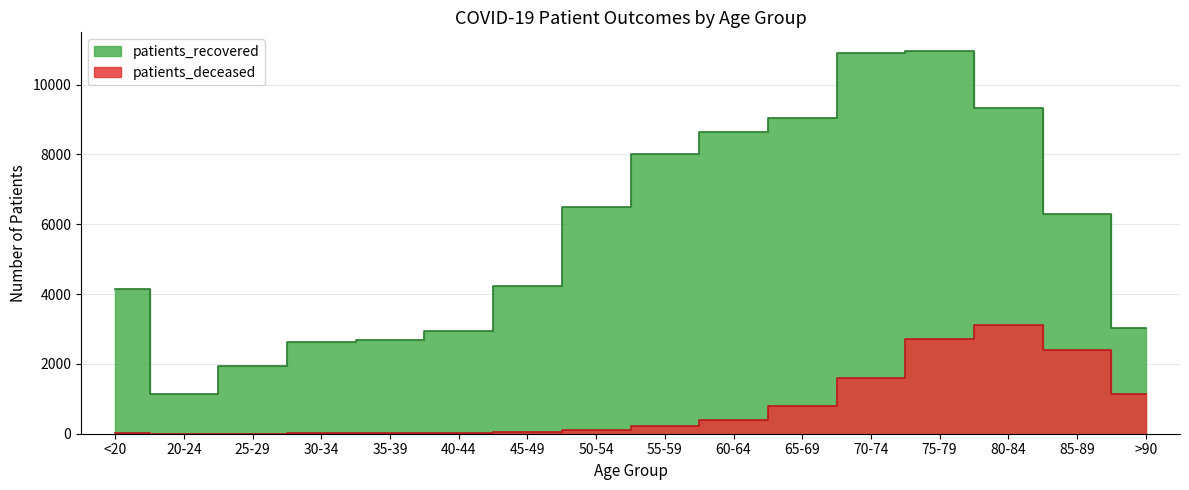

True or false: patients_recovered has a value of 2670 at 35-39.

True